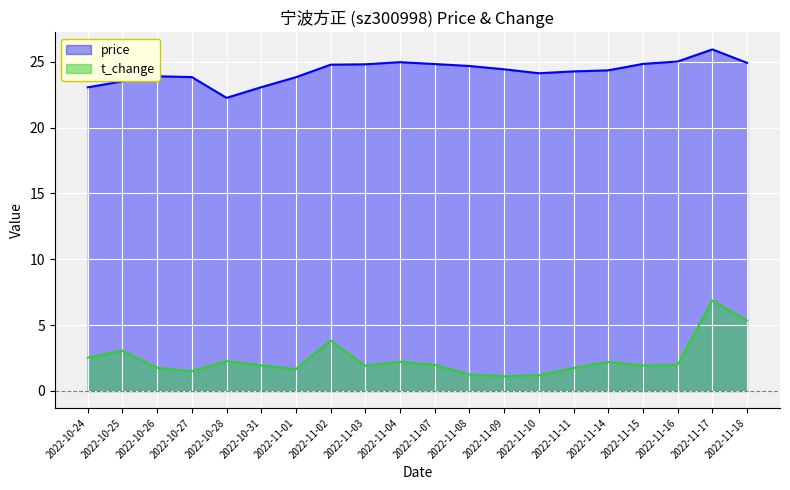

Which series changed the most between 2022-11-16 and 2022-11-18?

t_change